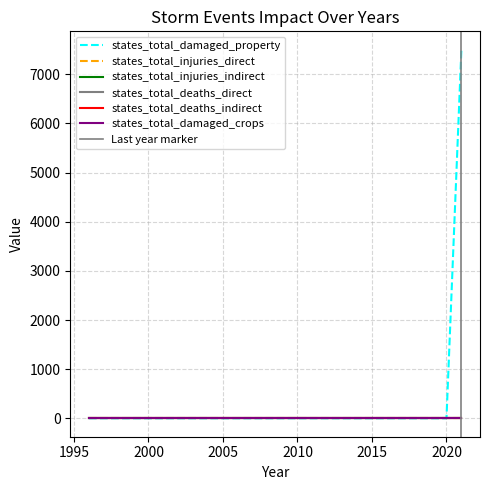

True or false: states_total_injuries_direct and states_total_deaths_direct intersect in this chart.

False